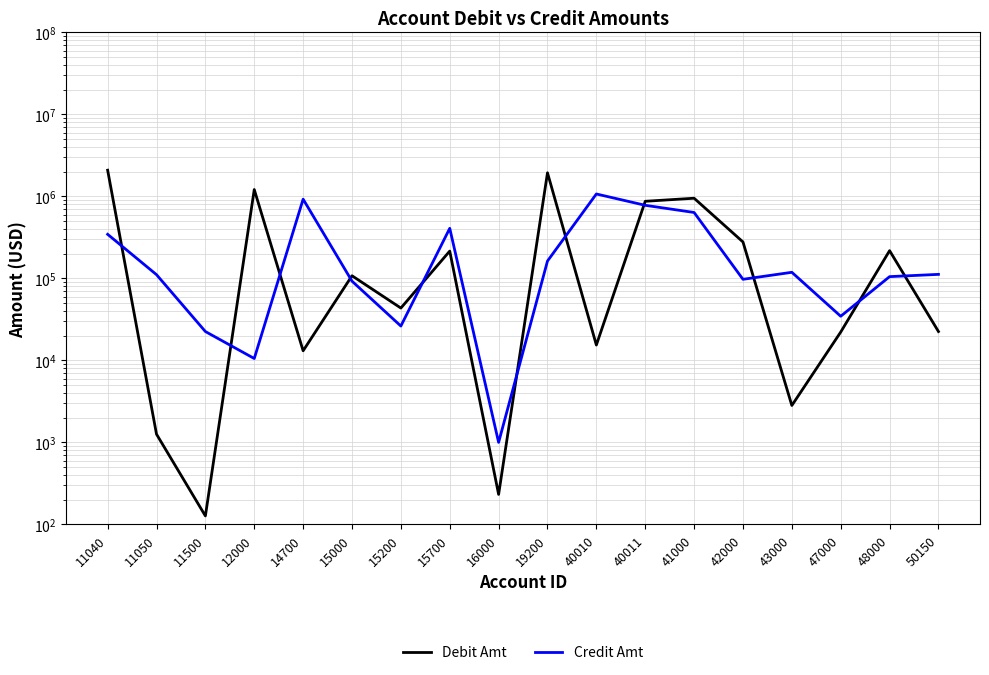

What is the difference between the maximum and second lowest values in the Credit Amt series?

1060867.6